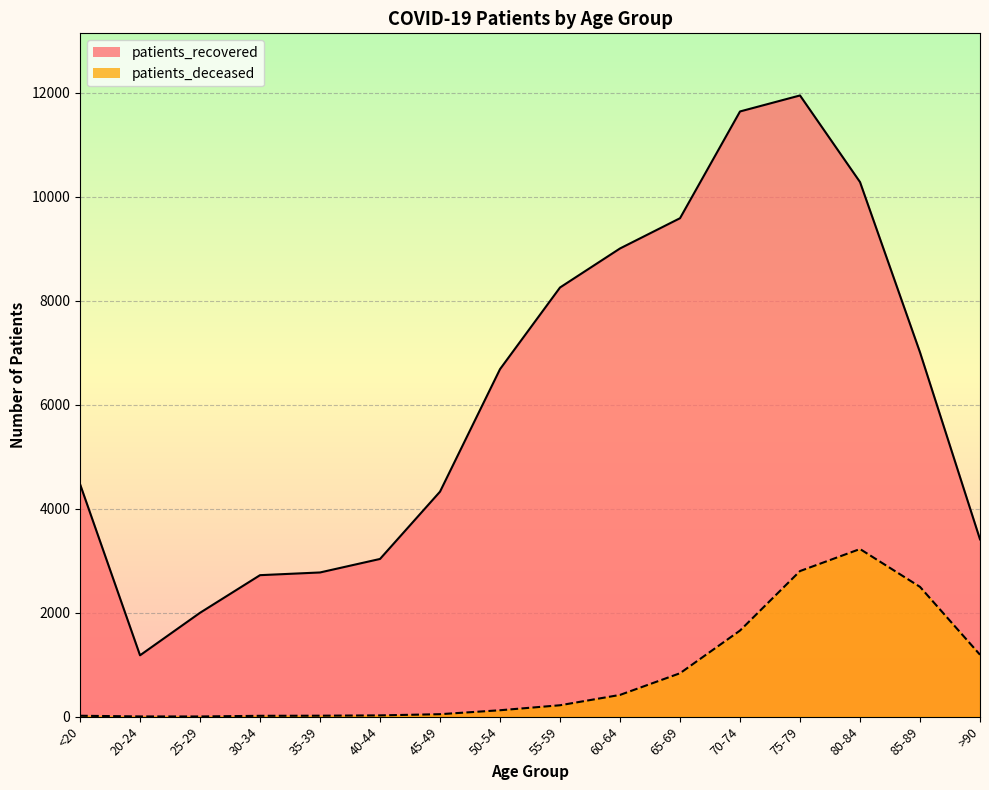

How many lines are shown in the chart?

2